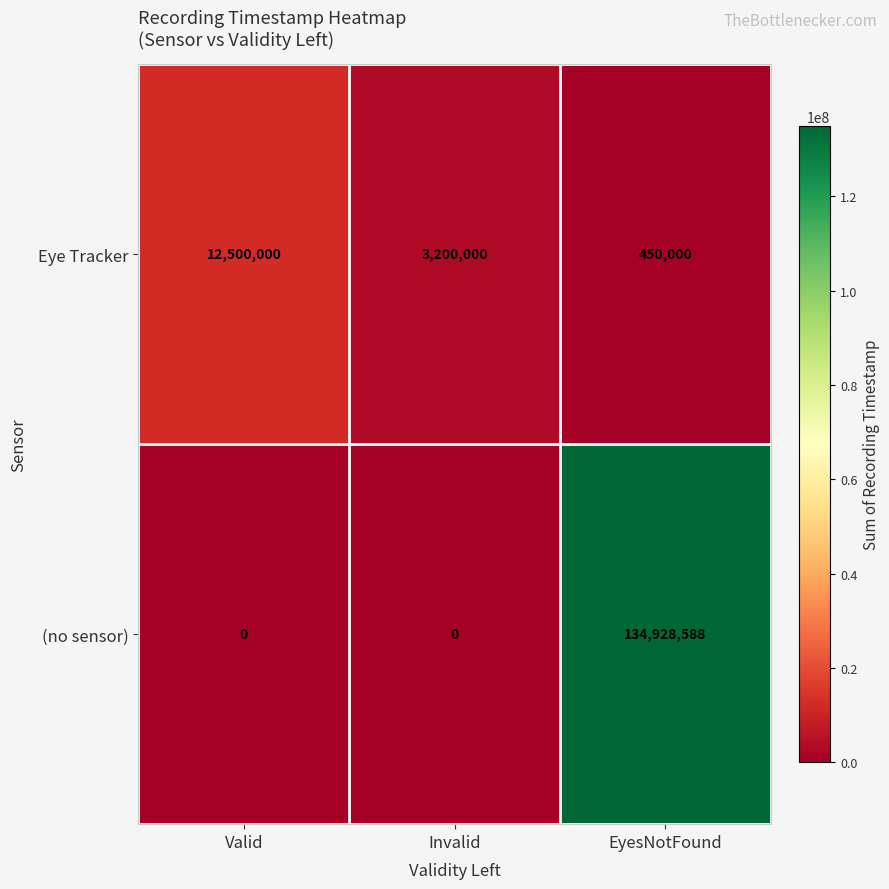

How many categories are shown in the chart?

3